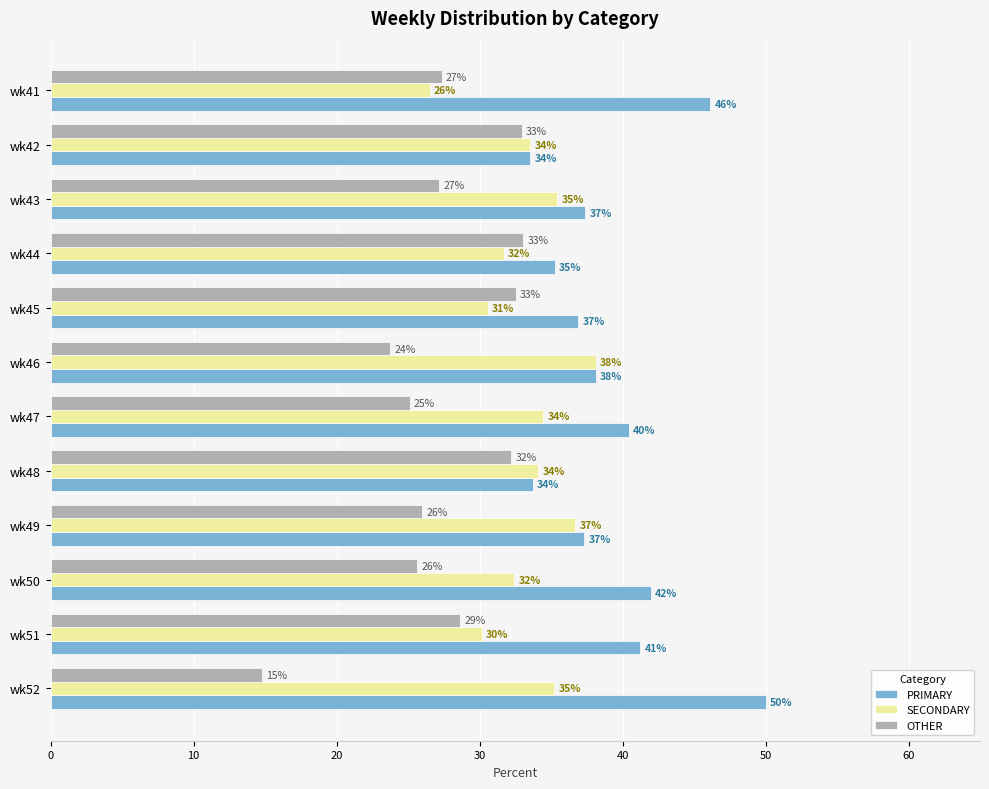

At which label does OTHER reach its minimum?

wk52